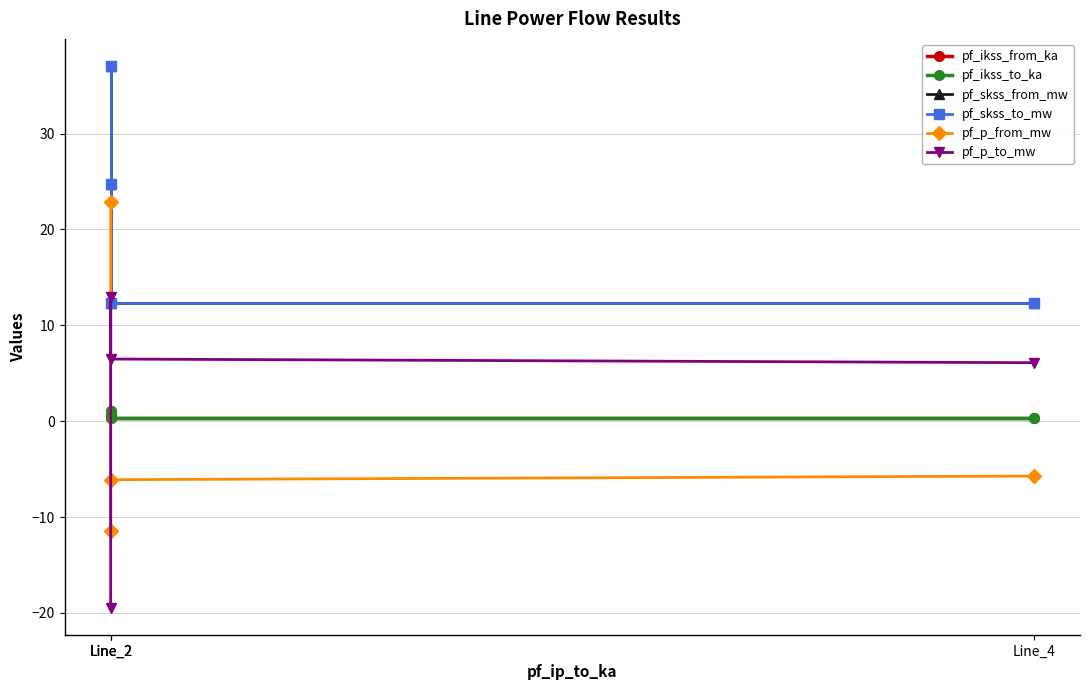

Between Line_2 and Line_2, which series saw the biggest shift?

pf_p_from_mw